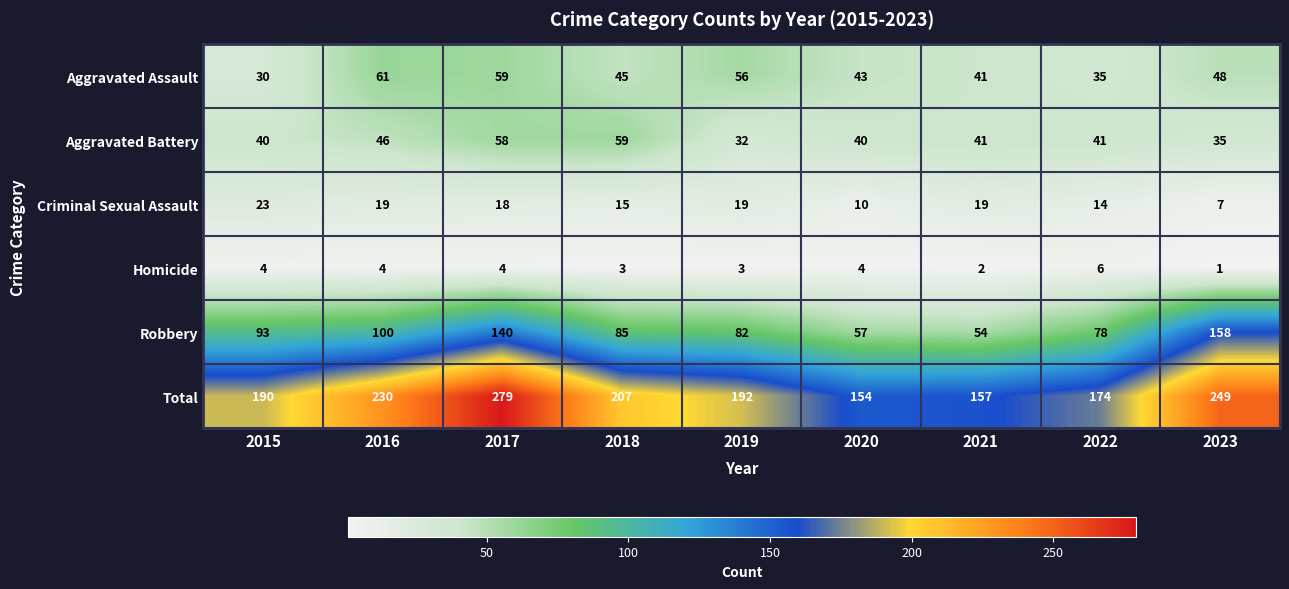

What is the difference between the maximum and second lowest values in the Homicide series?

4